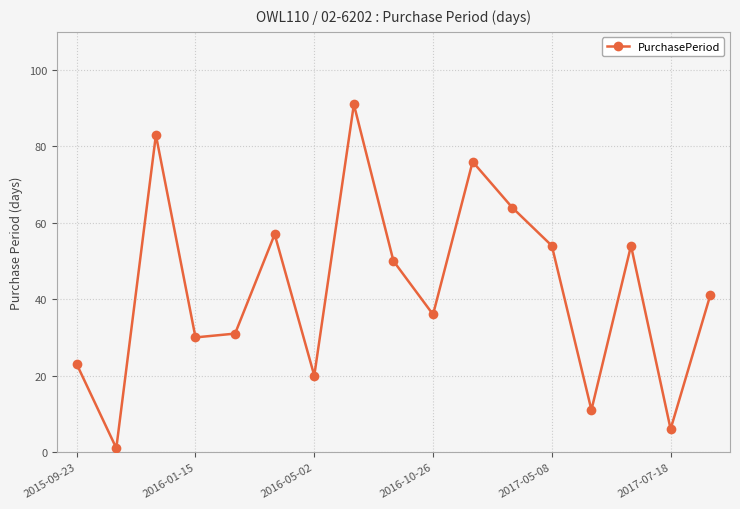

What is the difference between the maximum and minimum values?

90